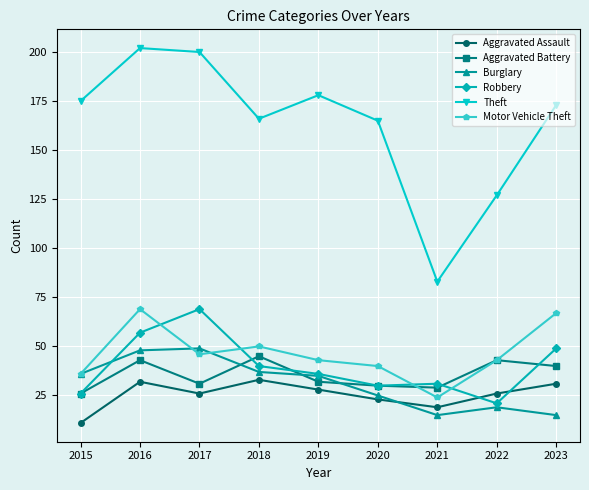

What is the value of the Burglary point at the 7th from the left?

15